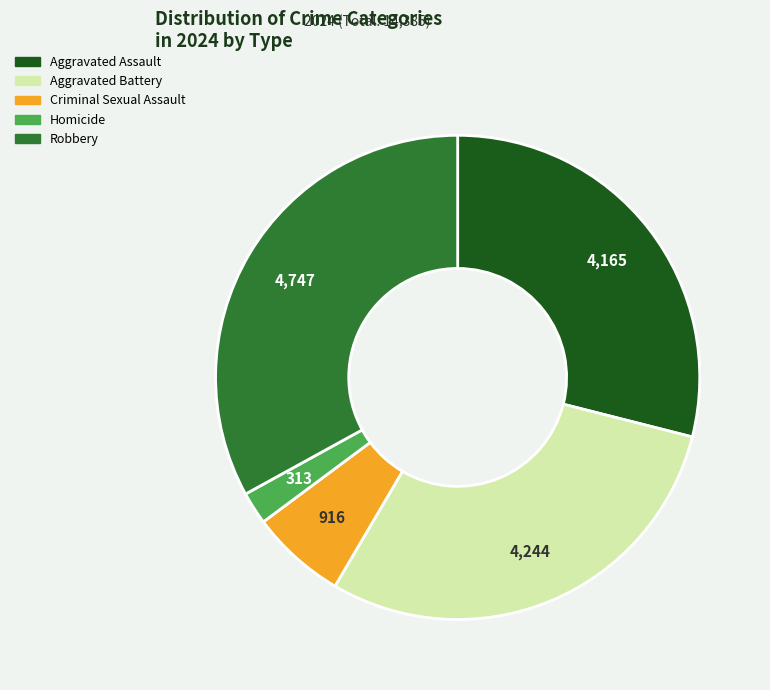

Does Criminal Sexual Assault represent more than half of the total?

No